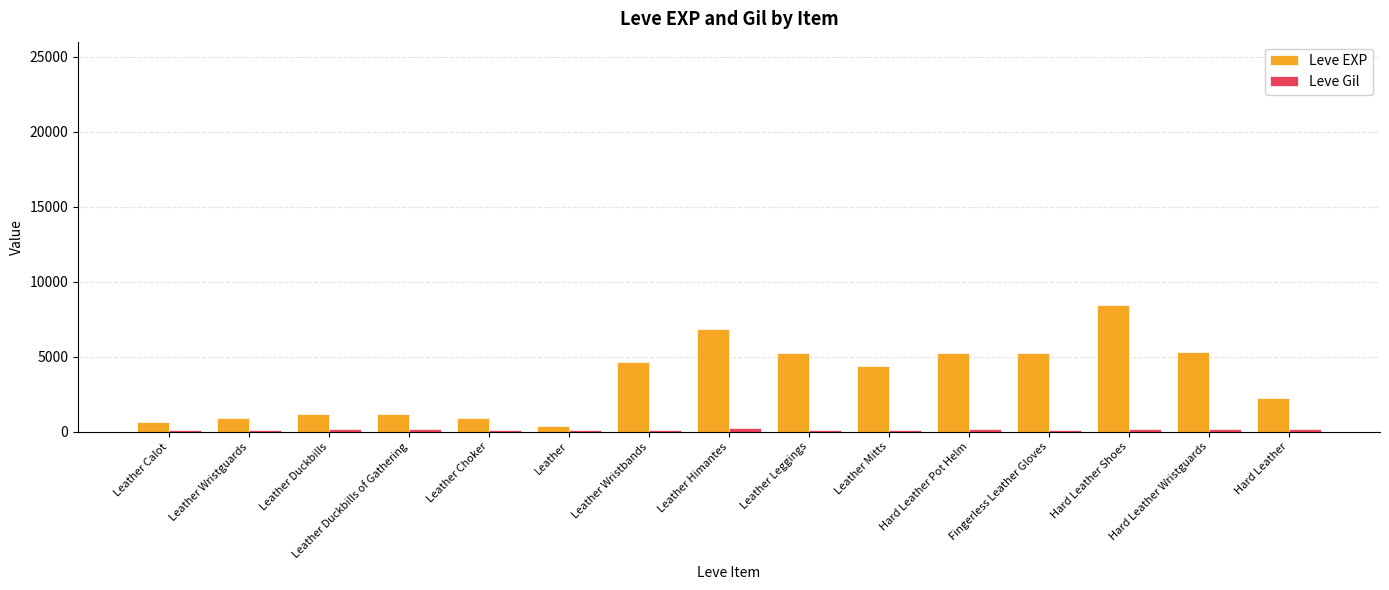

The Leve EXP series shows 5220 at Hard Leather Pot Helm. True or false?

True